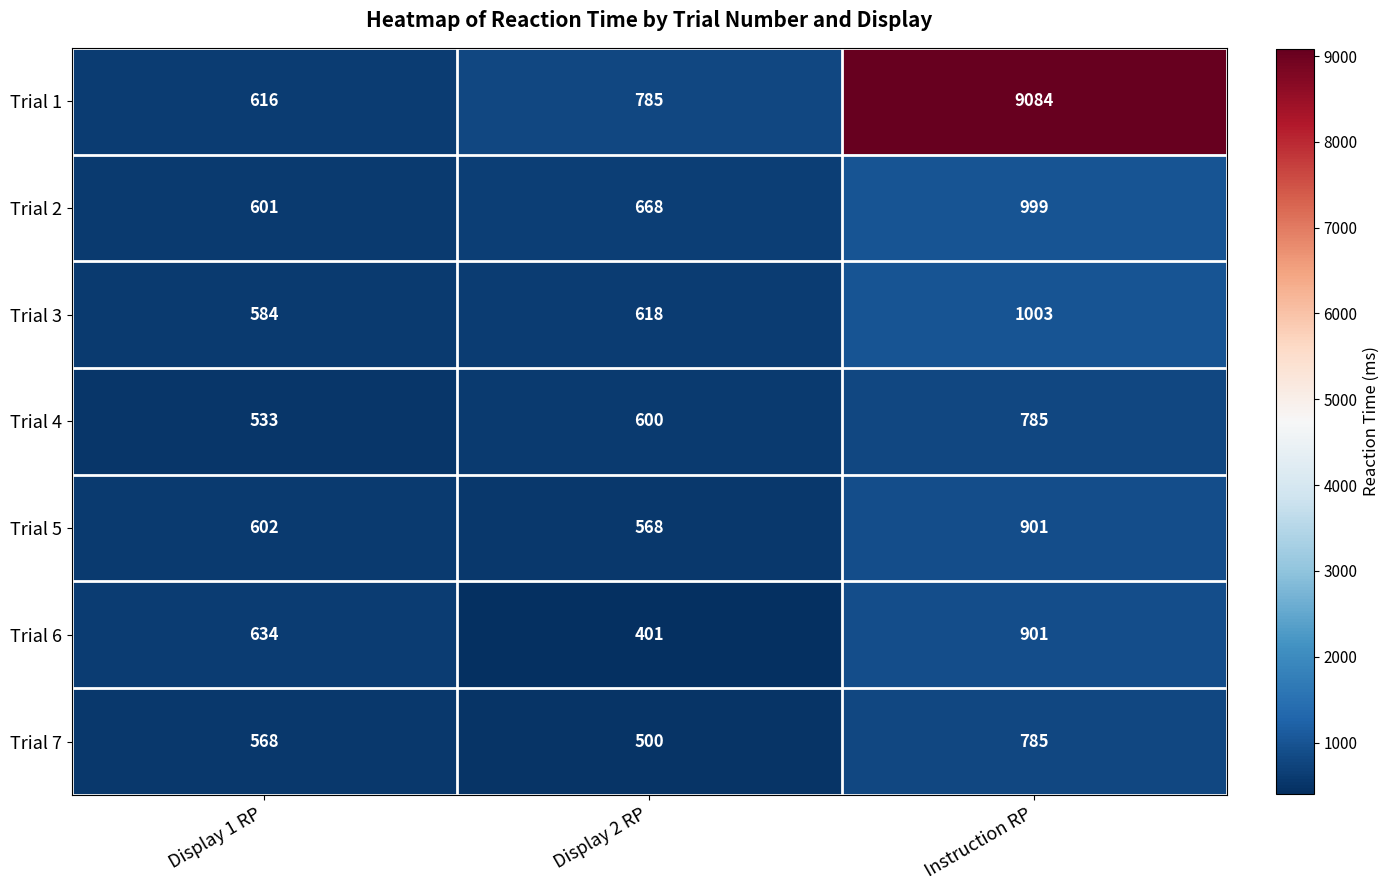

How many data points does each series have?

3